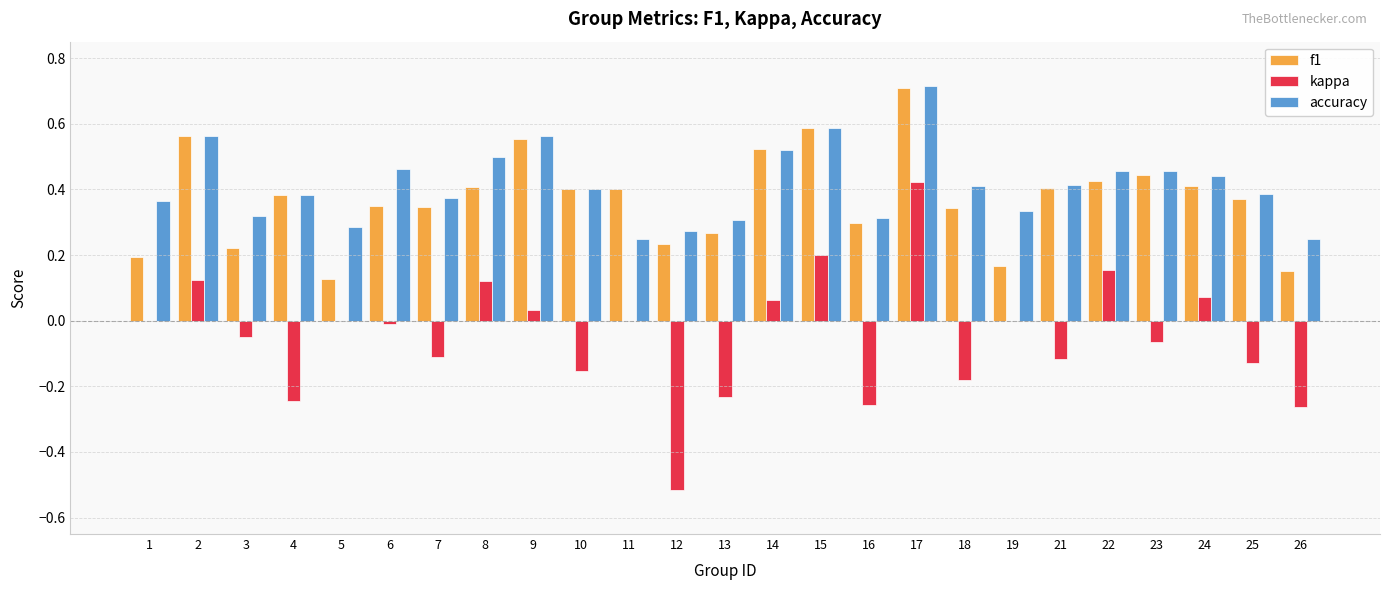

True or false: kappa has a value of -0.1 at 13.

False